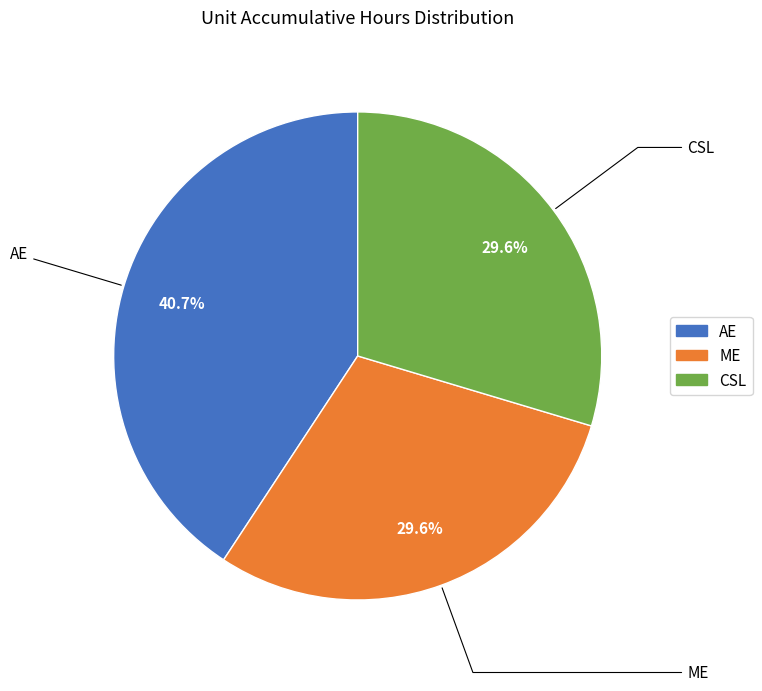

What portion of the pie excludes AE?

59.3%